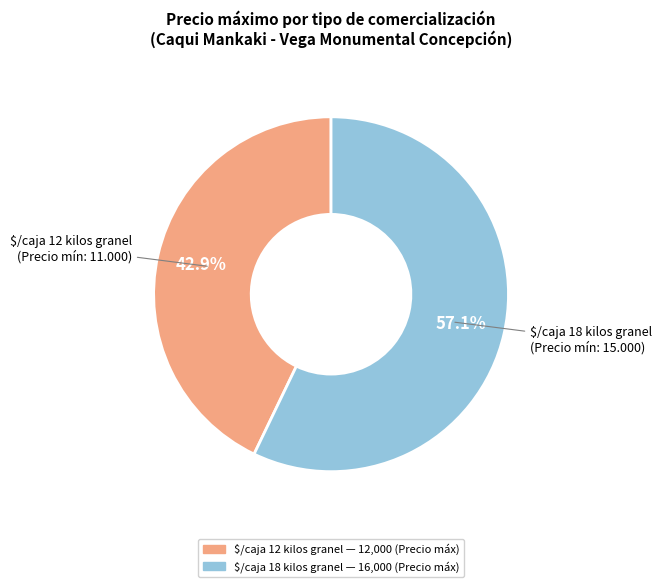

Is there a majority slice in this chart?

Yes